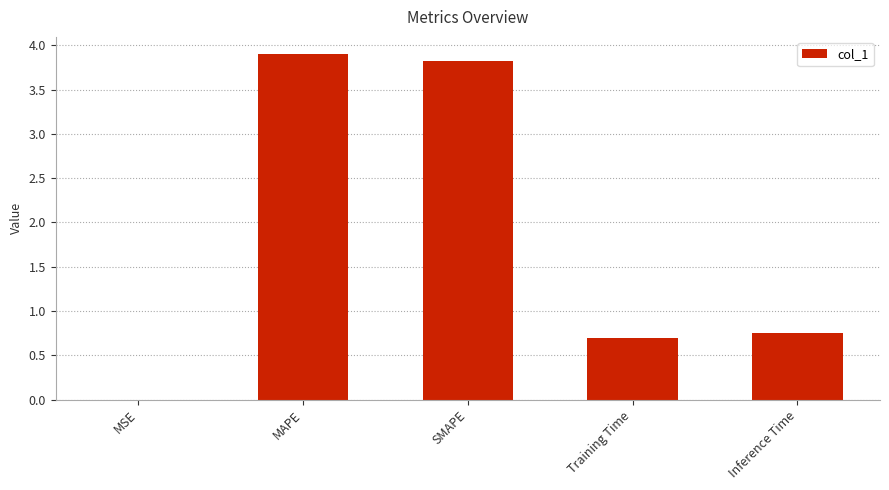

What is the sum of the values at SMAPE and Inference Time?

4.6